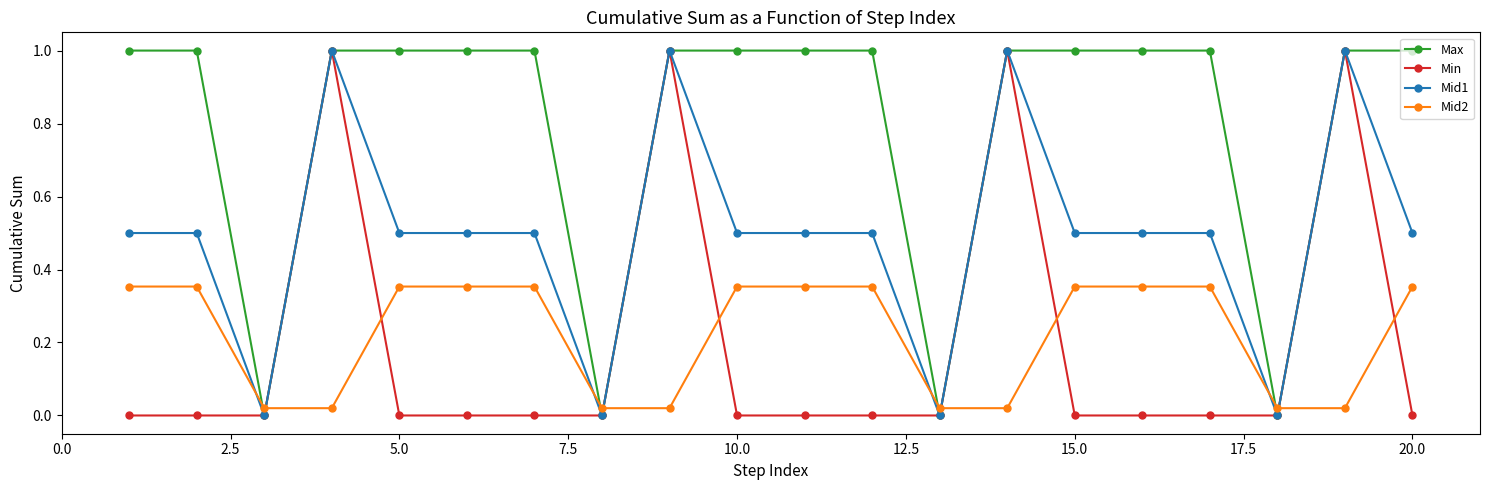

How many lines are shown in the chart?

4